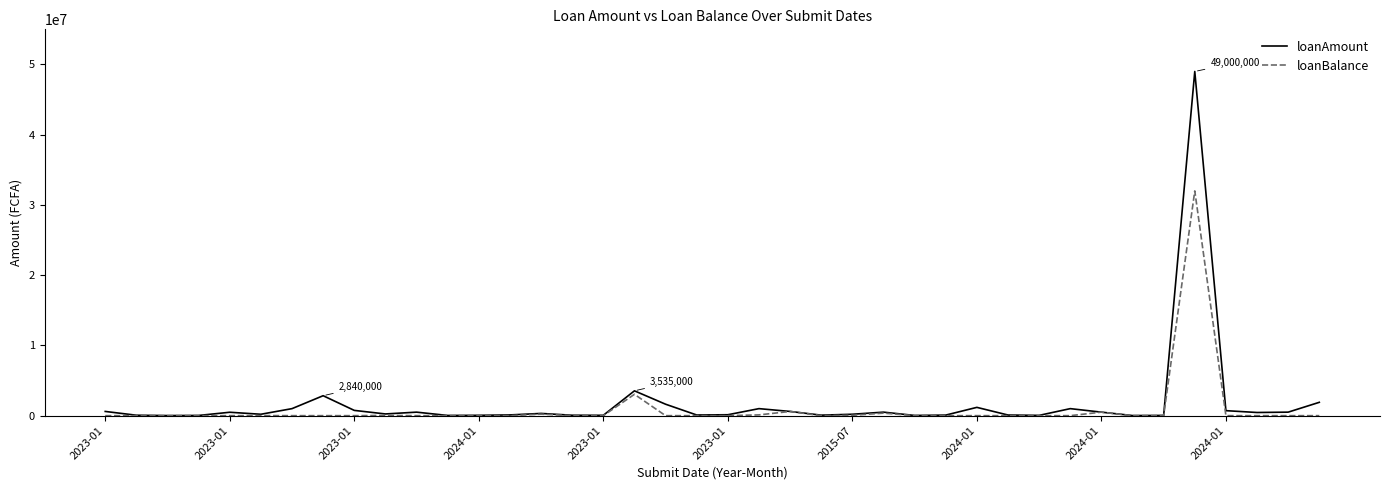

Which series has the largest range (max minus min)?

loanAmount